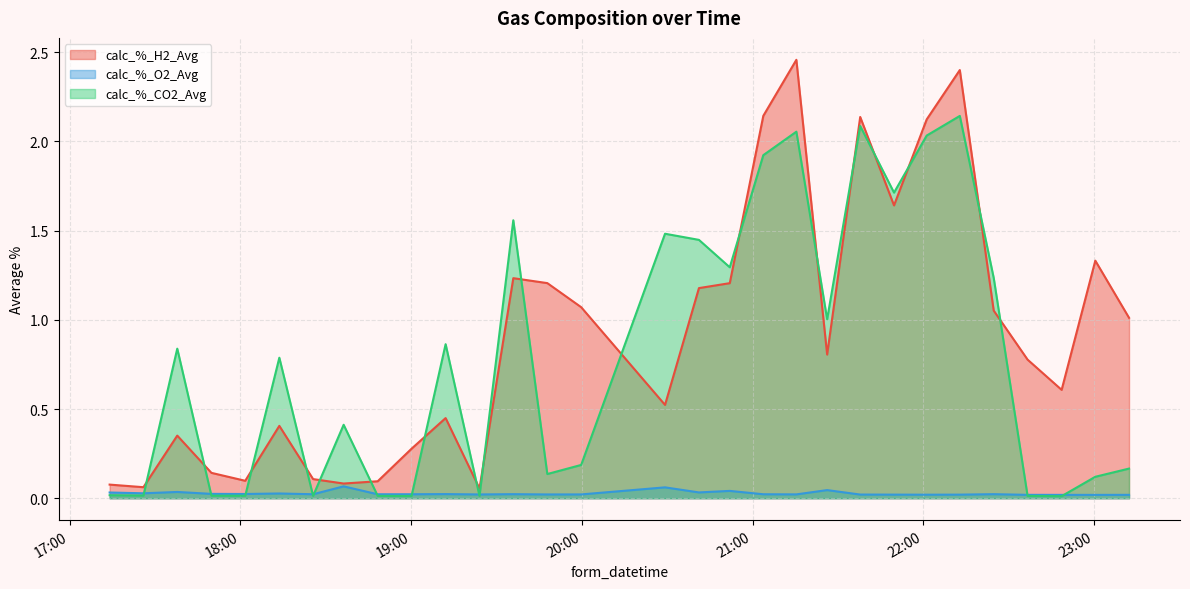

Reading left to right, what are all the values shown in this chart?

calc_%_H2_Avg: 2023-10-07 17:14:04=0.1	2023-10-07 17:25:56=0.1	2023-10-07 17:37:50=0.4	2023-10-07 17:49:50=0.1	2023-10-07 18:01:43=0.1	2023-10-07 18:13:42=0.4	2023-10-07 18:25:34=0.1	2023-10-07 18:36:18=0.1	2023-10-07 18:48:16=0.1	2023-10-07 19:00:09=0.3	2023-10-07 19:12:08=0.4	2023-10-07 19:24:02=0.1	2023-10-07 19:35:55=1.2	2023-10-07 19:47:52=1.2	2023-10-07 19:59:46=1.1	2023-10-07 20:29:14=0.5	2023-10-07 20:41:09=1.2	2023-10-07 20:51:59=1.2	2023-10-07 21:03:46=2.1	2023-10-07 21:15:23=2.5	2023-10-07 21:26:12=0.8	2023-10-07 21:37:49=2.1	2023-10-07 21:49:42=1.6	2023-10-07 22:01:11=2.1	2023-10-07 22:12:49=2.4	2023-10-07 22:24:44=1.1	2023-10-07 22:36:38=0.8	2023-10-07 22:48:36=0.6	2023-10-07 23:00:26=1.3	2023-10-07 23:12:17=1.0
calc_%_O2_Avg: 2023-10-07 17:14:04=0.0	2023-10-07 17:25:56=0.0	2023-10-07 17:37:50=0.0	2023-10-07 17:49:50=0.0	2023-10-07 18:01:43=0.0	2023-10-07 18:13:42=0.0	2023-10-07 18:25:34=0.0	2023-10-07 18:36:18=0.1	2023-10-07 18:48:16=0.0	2023-10-07 19:00:09=0.0	2023-10-07 19:12:08=0.0	2023-10-07 19:24:02=0.0	2023-10-07 19:35:55=0.0	2023-10-07 19:47:52=0.0	2023-10-07 19:59:46=0.0	2023-10-07 20:29:14=0.1	2023-10-07 20:41:09=0.0	2023-10-07 20:51:59=0.0	2023-10-07 21:03:46=0.0	2023-10-07 21:15:23=0.0	2023-10-07 21:26:12=0.0	2023-10-07 21:37:49=0.0	2023-10-07 21:49:42=0.0	2023-10-07 22:01:11=0.0	2023-10-07 22:12:49=0.0	2023-10-07 22:24:44=0.0	2023-10-07 22:36:38=0.0	2023-10-07 22:48:36=0.0	2023-10-07 23:00:26=0.0	2023-10-07 23:12:17=0.0
calc_%_CO2_Avg: 2023-10-07 17:14:04=0.0	2023-10-07 17:25:56=0.0	2023-10-07 17:37:50=0.8	2023-10-07 17:49:50=0.0	2023-10-07 18:01:43=0.0	2023-10-07 18:13:42=0.8	2023-10-07 18:25:34=0.0	2023-10-07 18:36:18=0.4	2023-10-07 18:48:16=0.0	2023-10-07 19:00:09=0.0	2023-10-07 19:12:08=0.9	2023-10-07 19:24:02=0.0	2023-10-07 19:35:55=1.6	2023-10-07 19:47:52=0.1	2023-10-07 19:59:46=0.2	2023-10-07 20:29:14=1.5	2023-10-07 20:41:09=1.4	2023-10-07 20:51:59=1.3	2023-10-07 21:03:46=1.9	2023-10-07 21:15:23=2.1	2023-10-07 21:26:12=1.0	2023-10-07 21:37:49=2.1	2023-10-07 21:49:42=1.7	2023-10-07 22:01:11=2.0	2023-10-07 22:12:49=2.1	2023-10-07 22:24:44=1.2	2023-10-07 22:36:38=0.0	2023-10-07 22:48:36=0.0	2023-10-07 23:00:26=0.1	2023-10-07 23:12:17=0.2